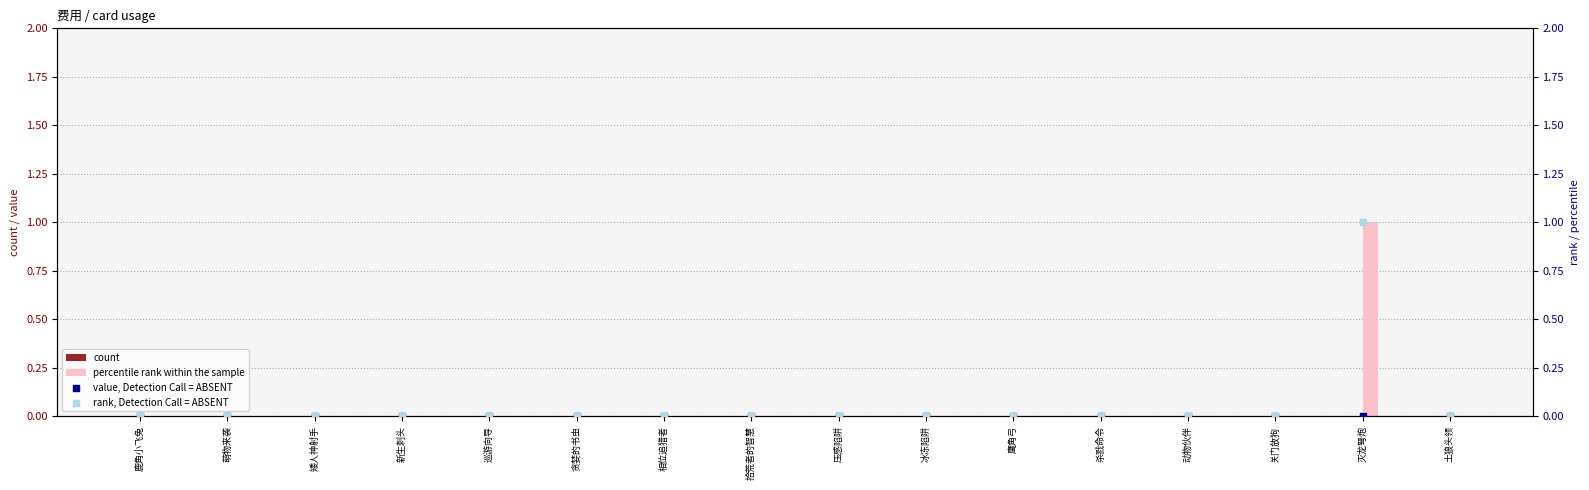

At how many categories does at least one series exceed 0?

1